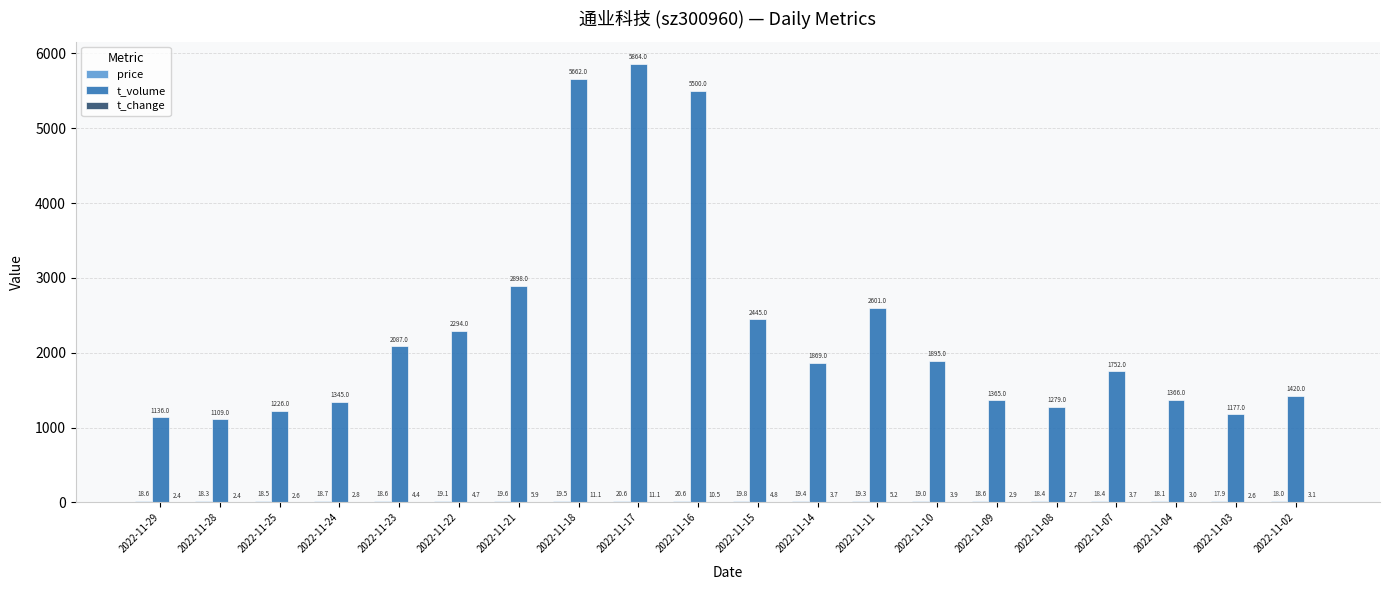

What is the total value across all series at 2022-11-11?

2625.5